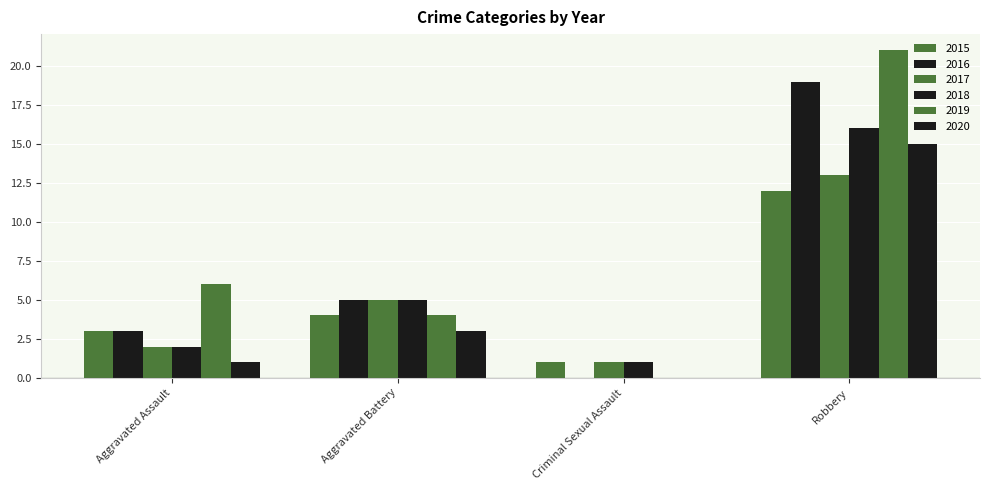

Are the bars horizontal?

No